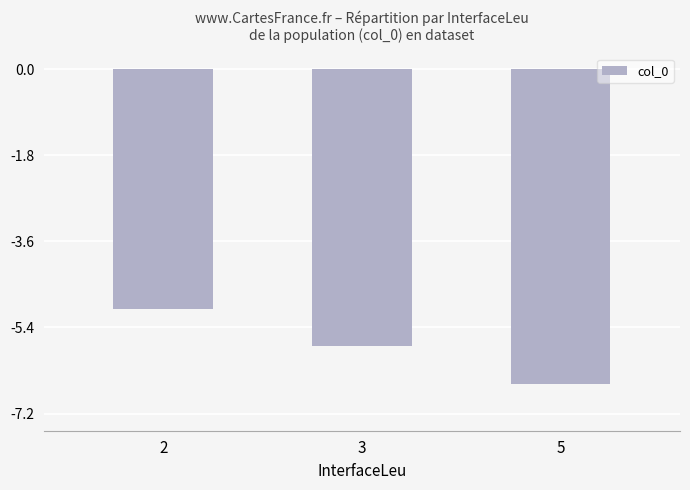

Which has a higher value, 2 or 5?

2